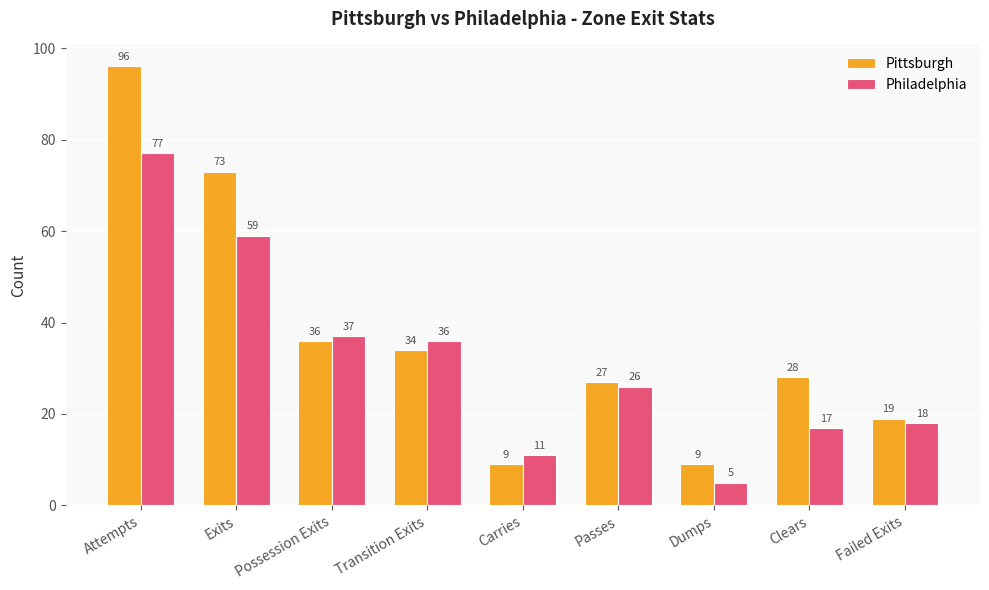

What is the difference between the Philadelphia values at Clears and Carries?

6